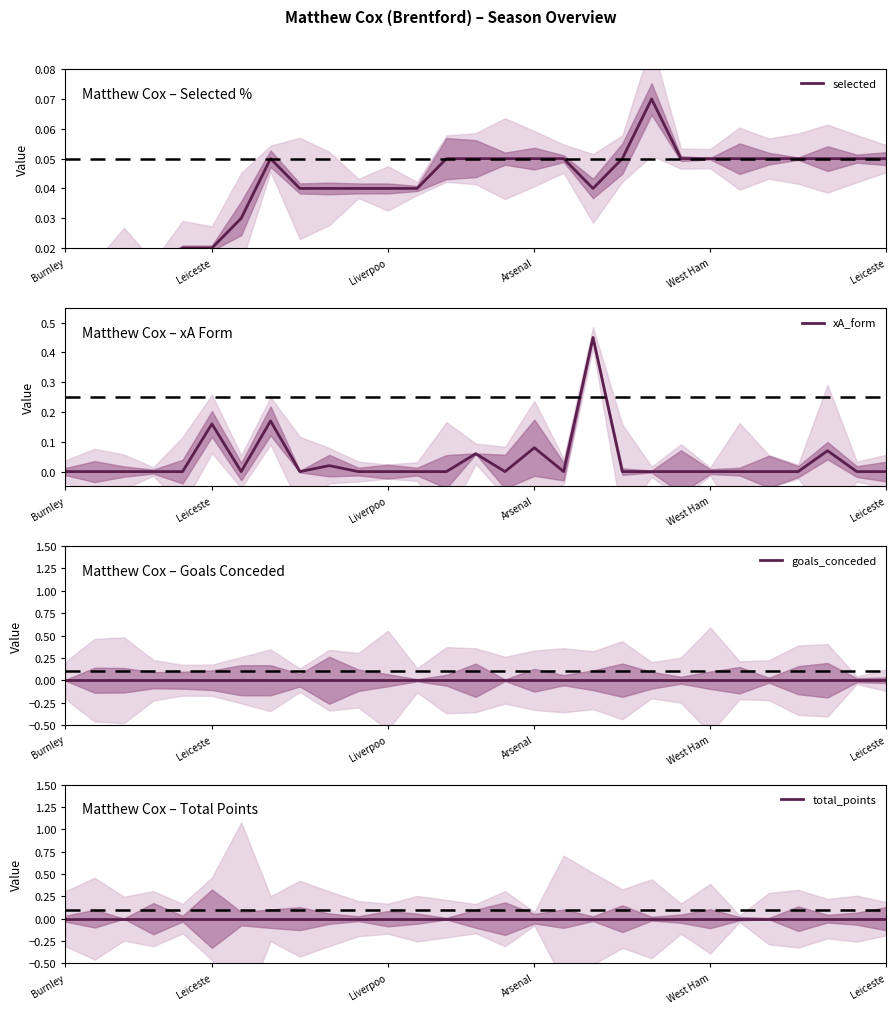

What is the spread (max minus min) of values at 25?

0.1